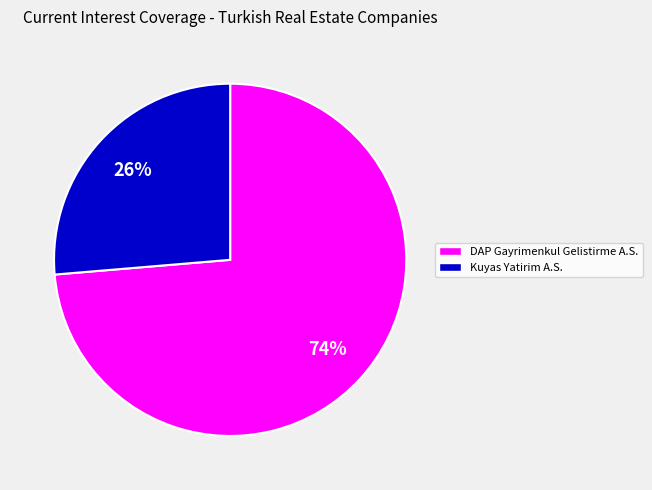

How many segments does this pie chart have?

2